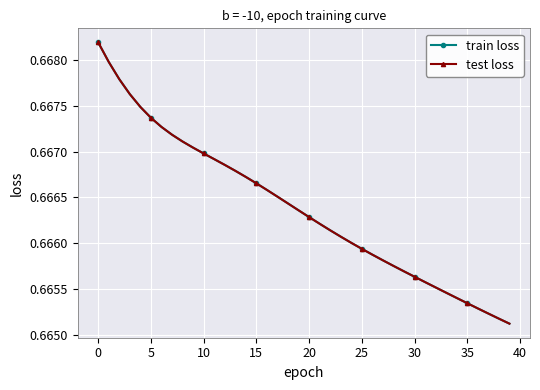

Which series has the largest range (max minus min)?

train loss